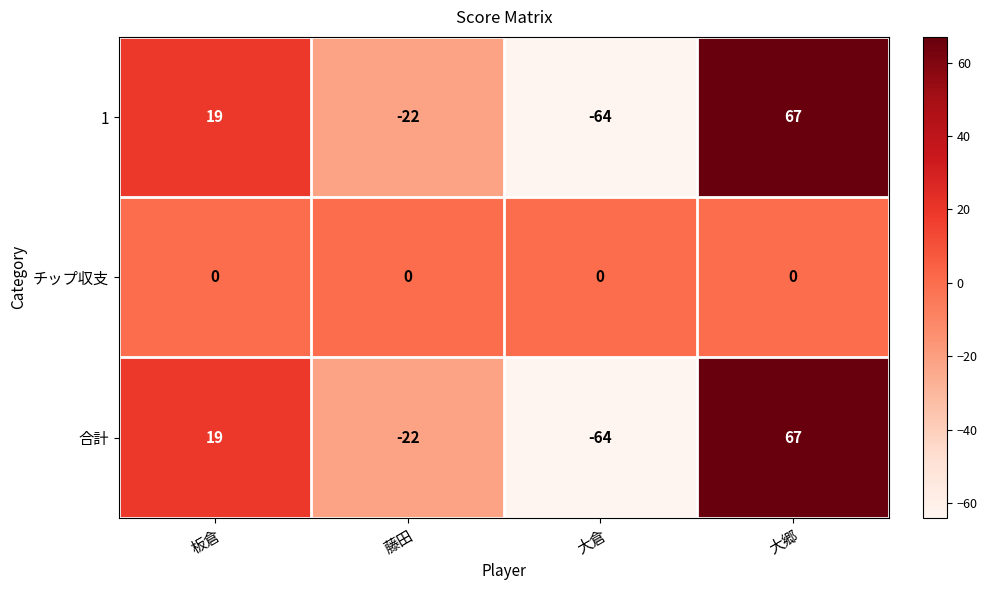

The value of 合計 at 藤田 is -22. True or false?

True